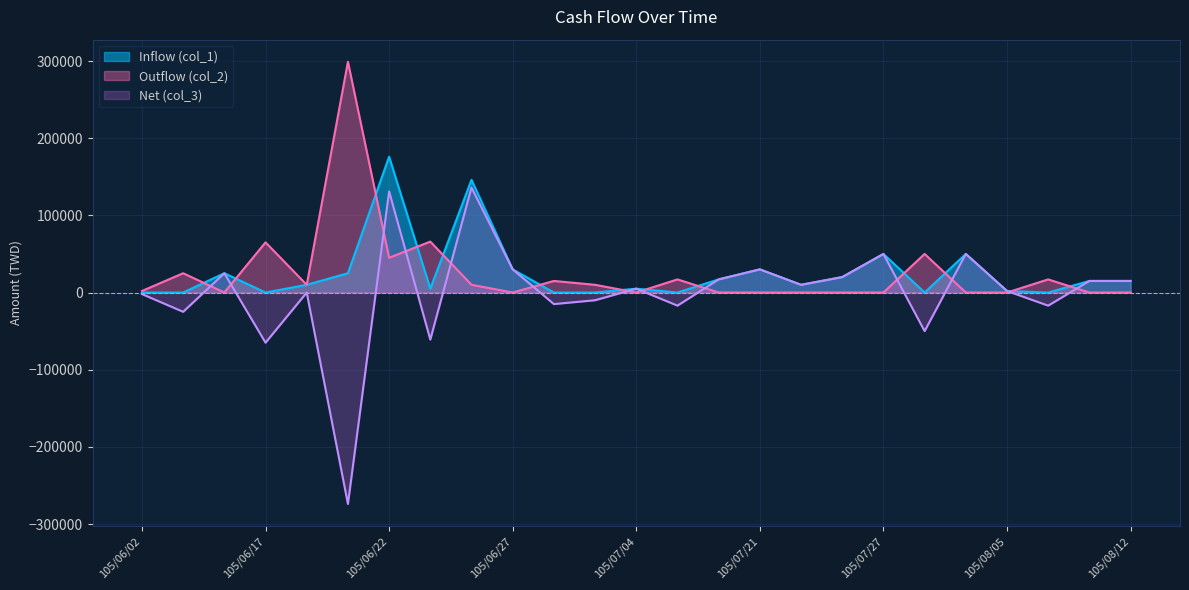

Where do Outflow (col_2) and Inflow (col_1) first cross each other?

105/06/13 and 105/06/14